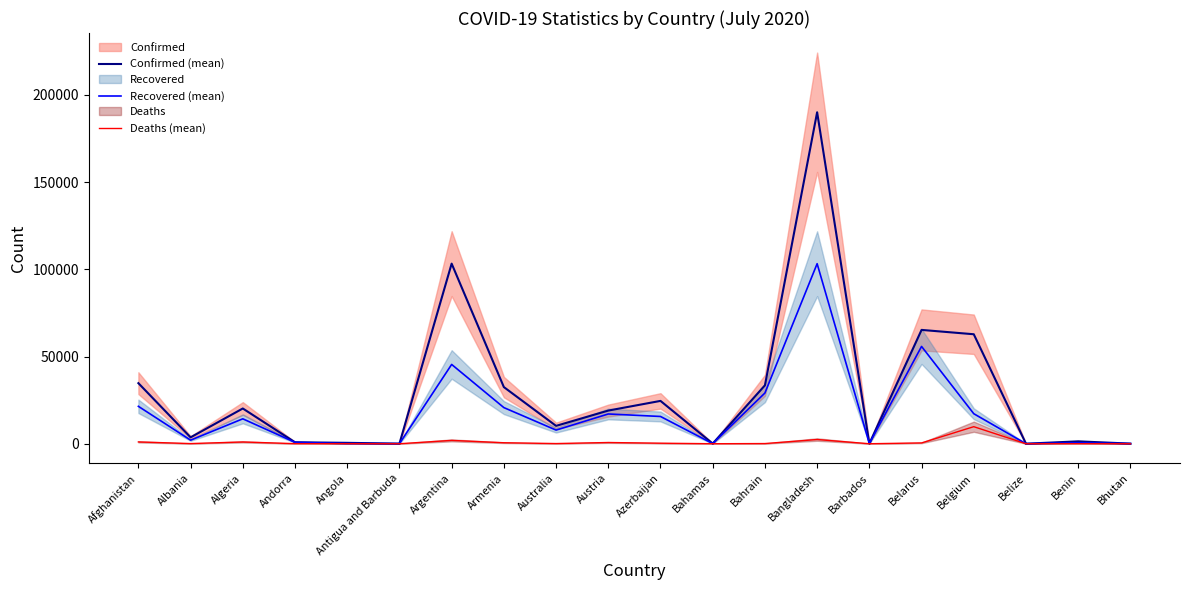

How many lines are shown in the chart?

3